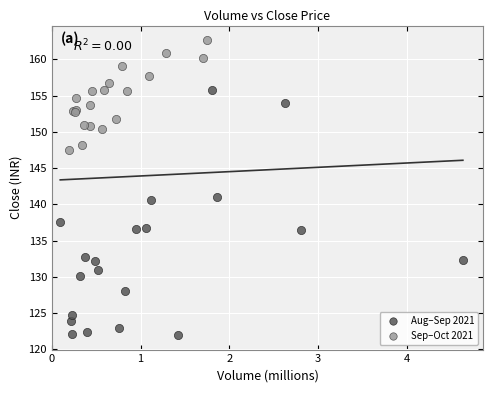

Which series reaches the minimum Y coordinate?

Aug–Sep 2021